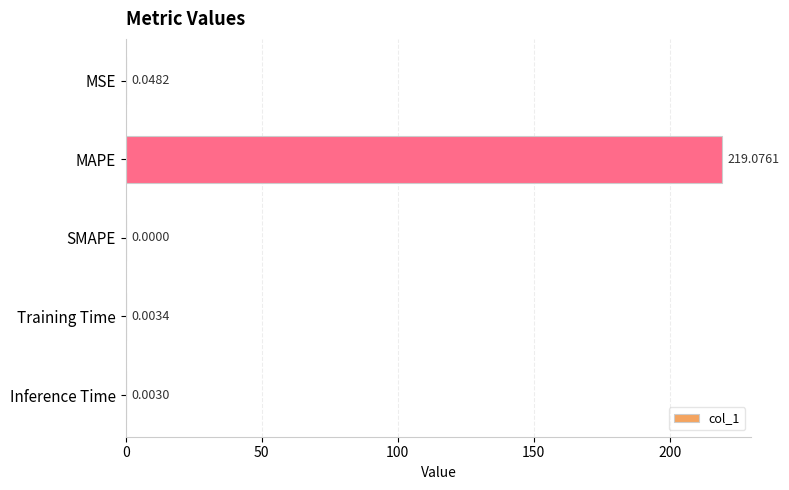

Where is the data nearest to the value 109?

MSE